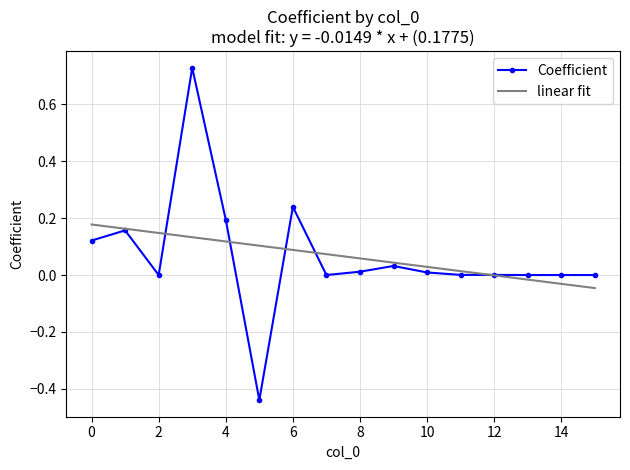

List the series in order of their peak value, lowest first.

linear fit, Coefficient